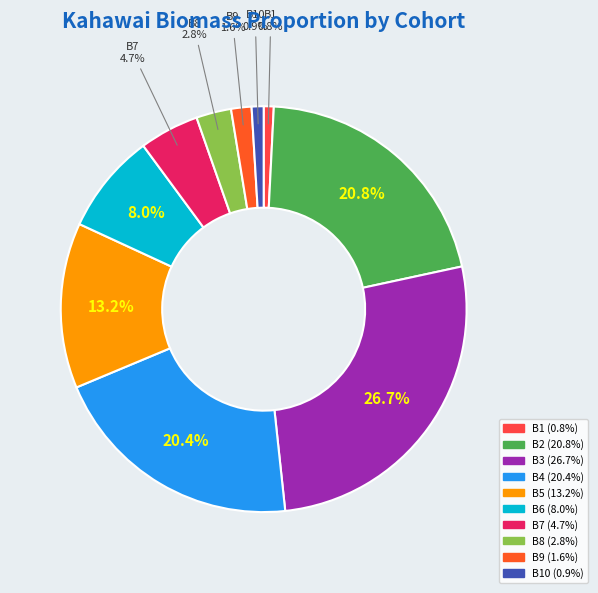

To the nearest percent, what is the average slice percentage?

10%